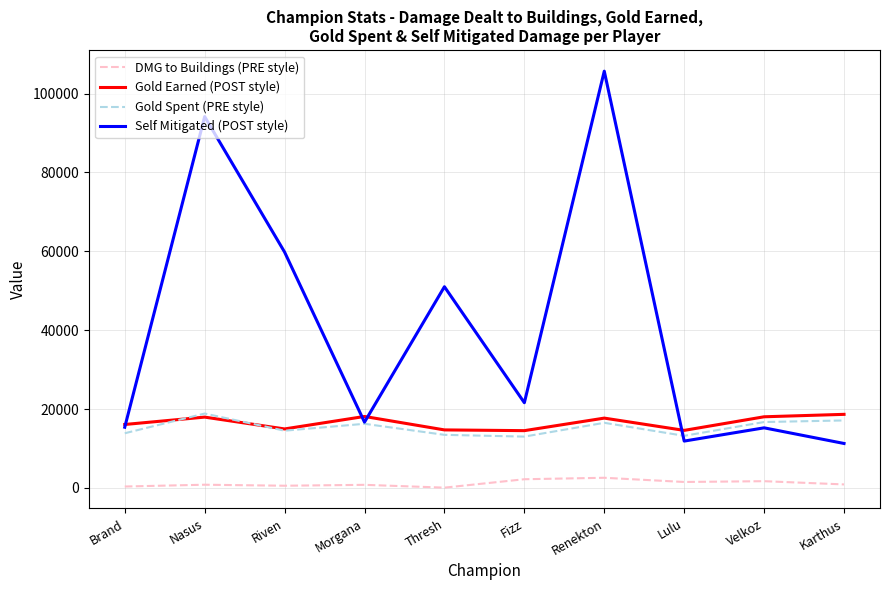

Which series has the widest spread of values?

Self Mitigated (POST style)